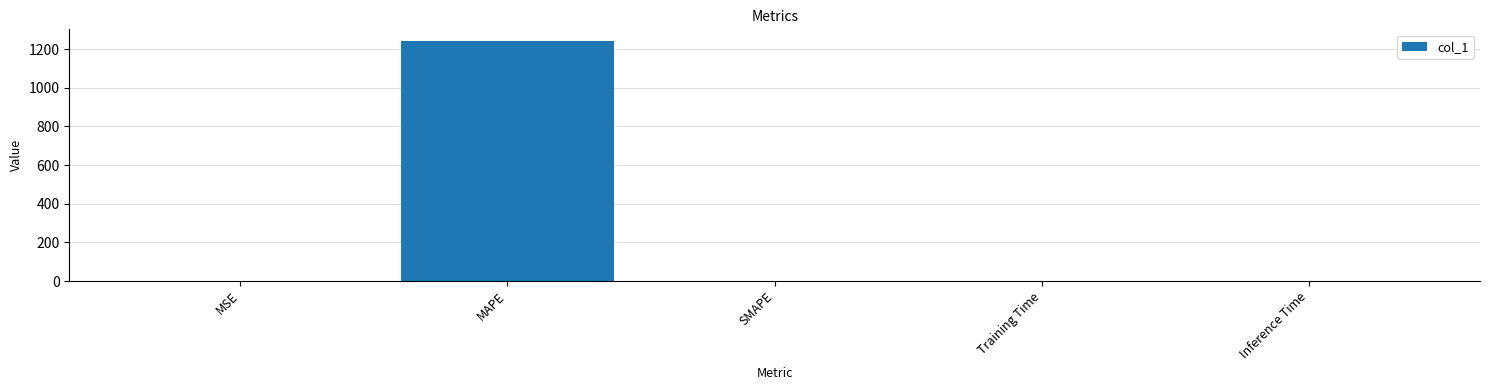

Are the bars grouped side by side (vs. stacked)?

No